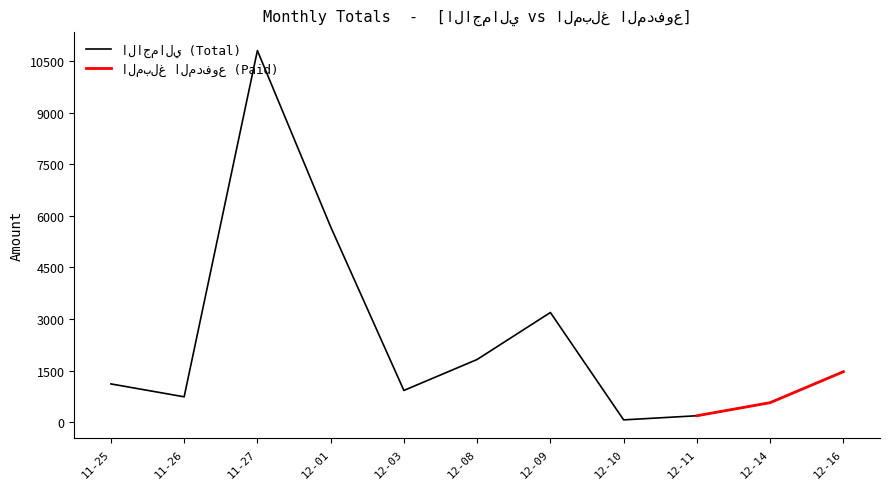

Is it true that الاجمالي equals 1236 at 15?

False